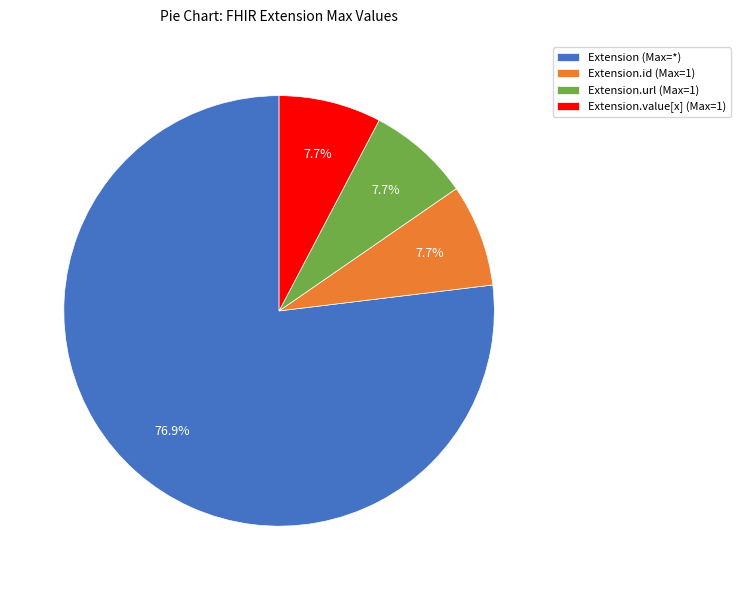

Which slice is the largest?

Extension (Max=*)